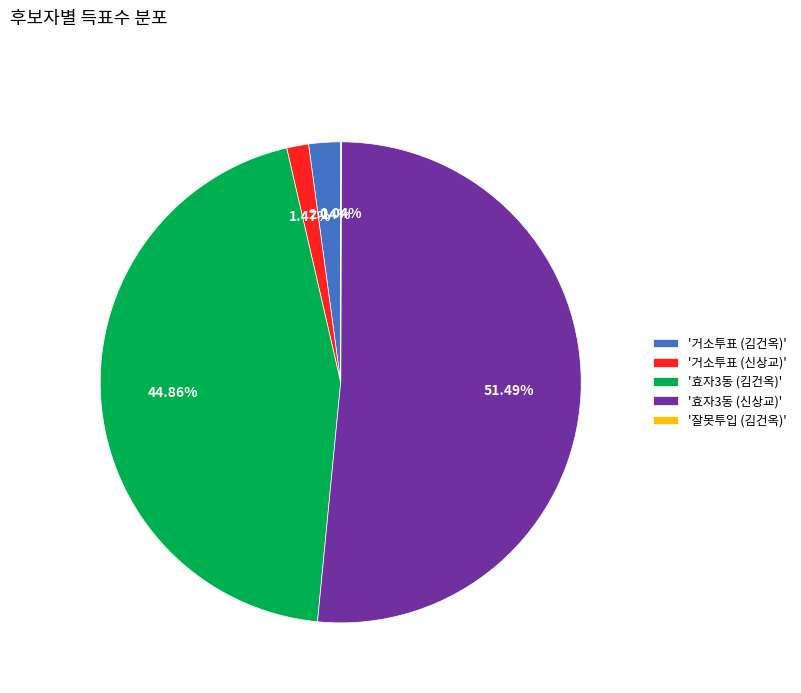

Do '효자3동 (김건옥)' and '효자3동 (신상교)' together represent more than half of the pie?

Yes